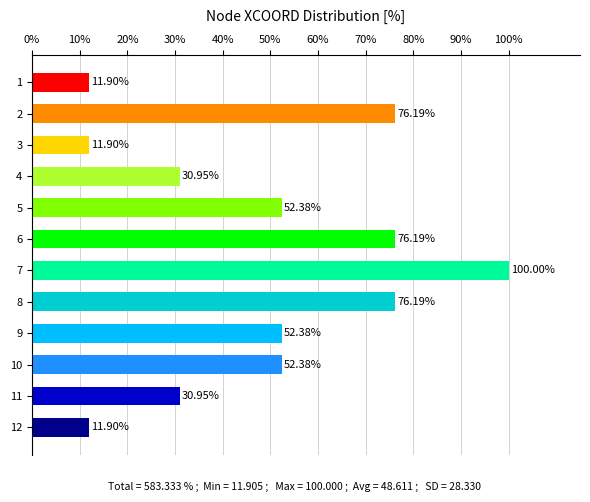

Are the bars horizontal?

Yes